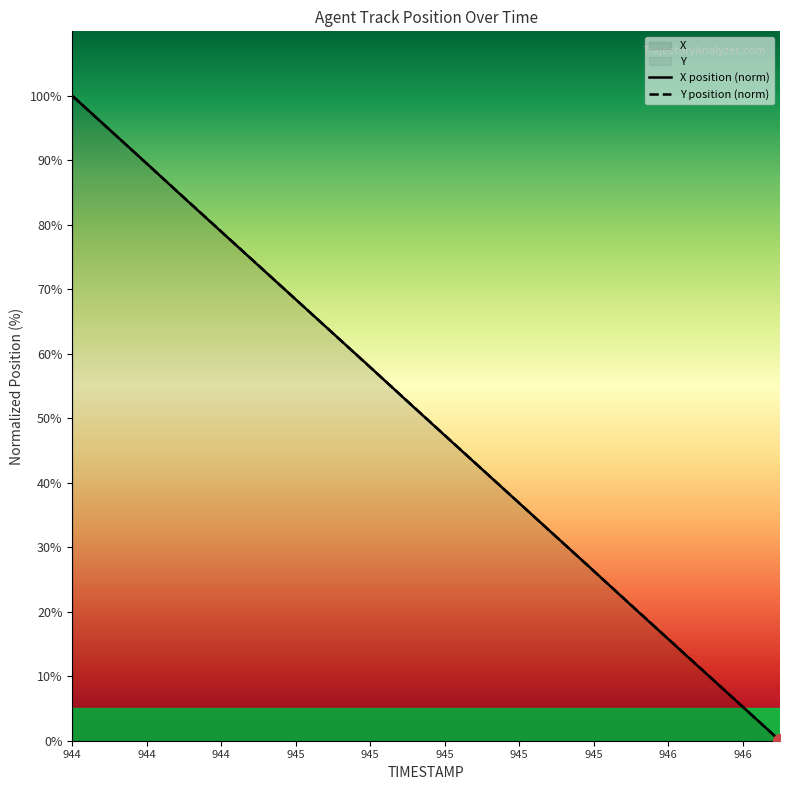

Reading right to left, extract all data points from this chart.

X: 0.0	5.3	10.5	15.8	21.0	26.3	31.6	36.8	42.1	47.3	52.6	57.9	63.2	68.4	73.7	78.9	84.2	89.5	94.7	100.0
Y: 0.0	5.3	10.5	15.8	21.0	26.3	31.6	36.8	42.1	47.4	52.6	57.9	63.2	68.4	73.7	78.9	84.2	89.5	94.7	100.0